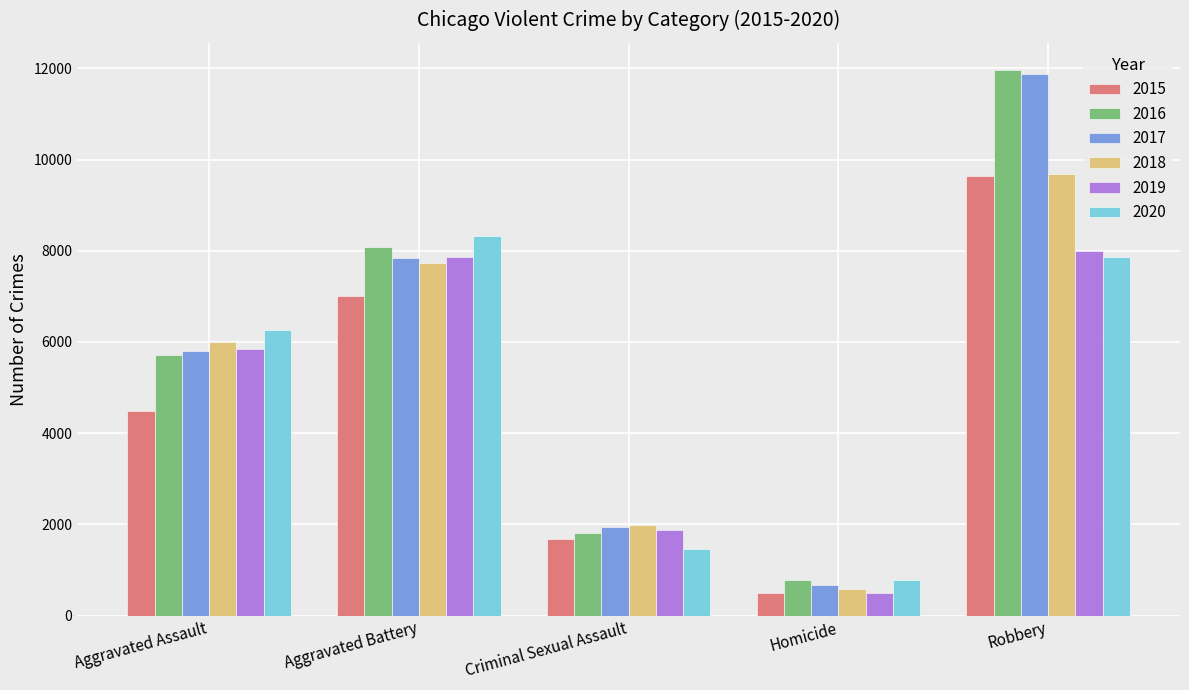

How many bars are there in each group?

6